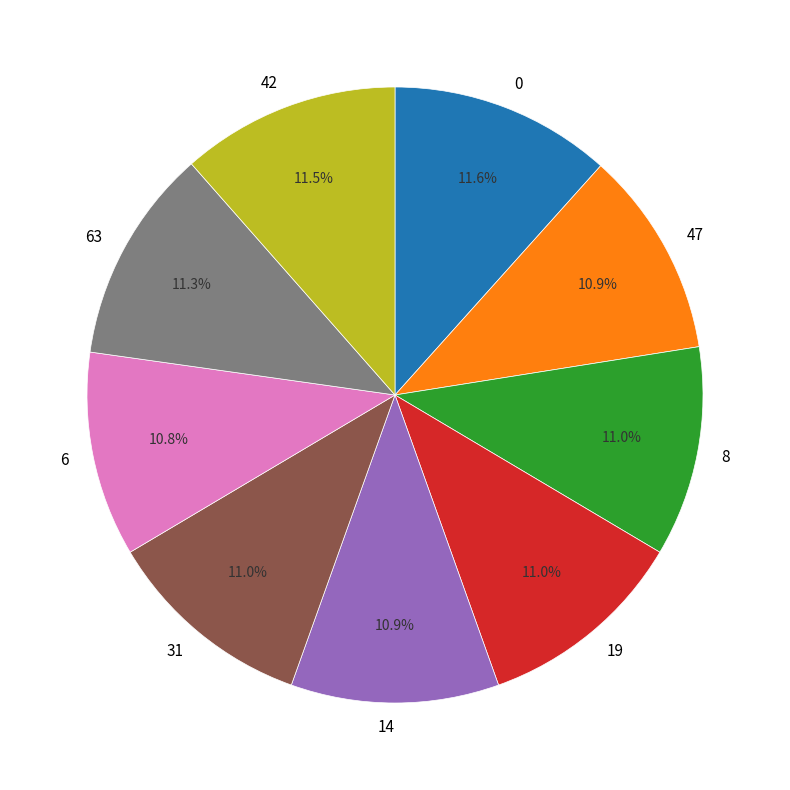

What percentage do 31 and 19 together represent?

22.0%